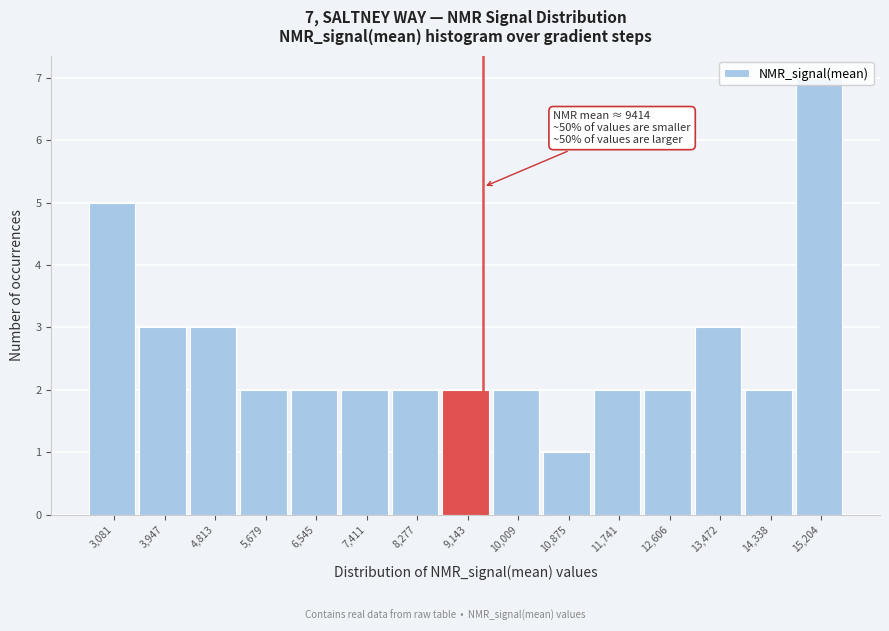

Over which range of the x-axis is the bar tallest?

14800 to 15600